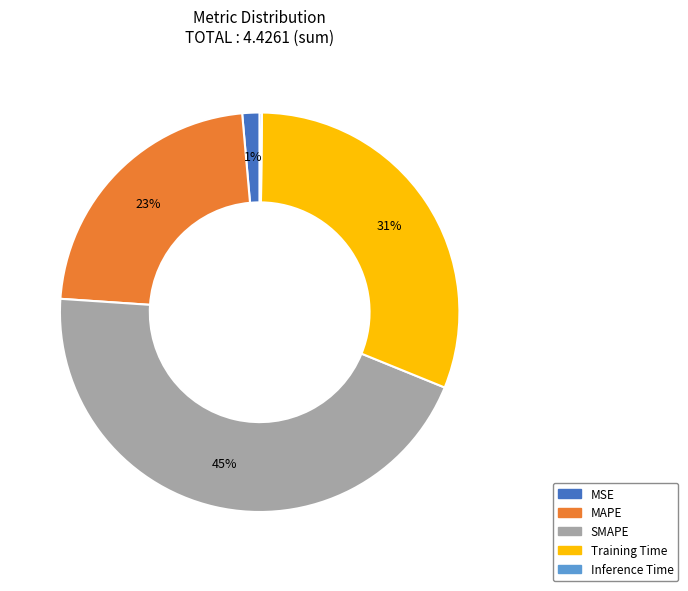

To the nearest percent, what is the difference between the largest and smallest slice percentages?

45%